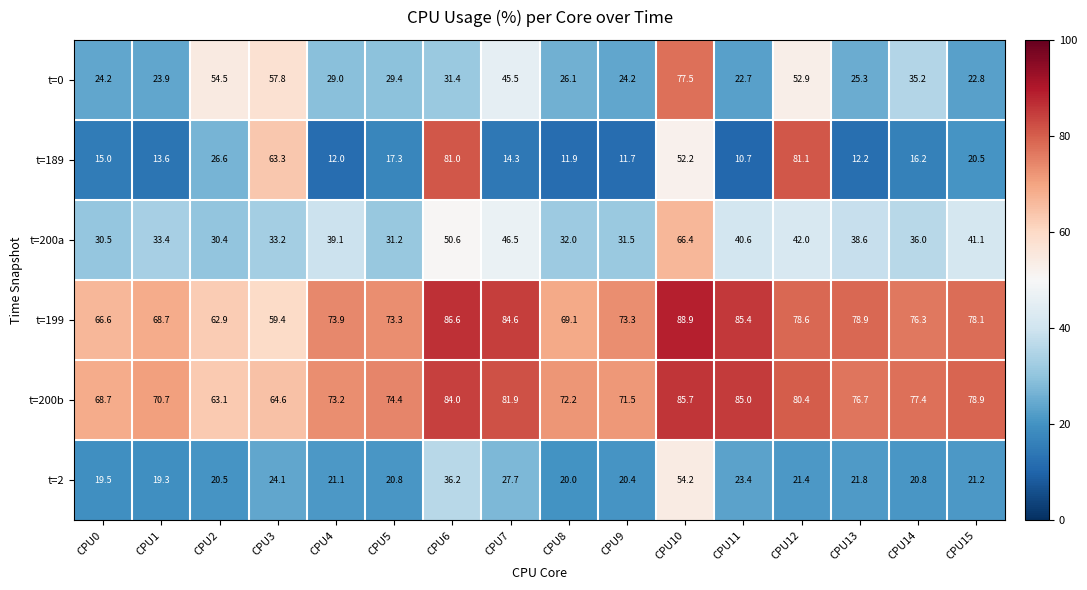

True or false: t=200a has a value of 22.3 at CPU1.

False